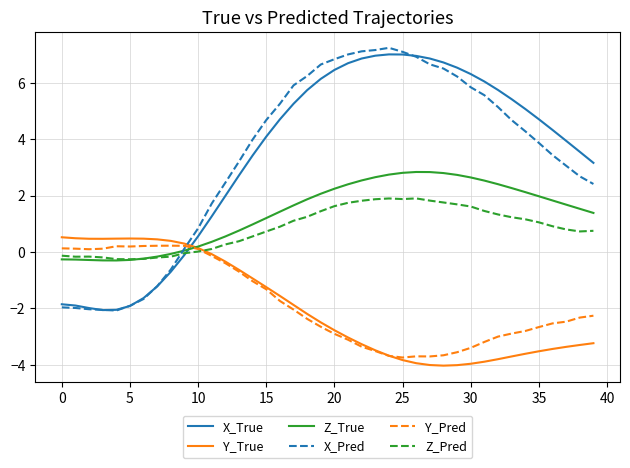

What is the highest value of the Z_Pred series?

1.9